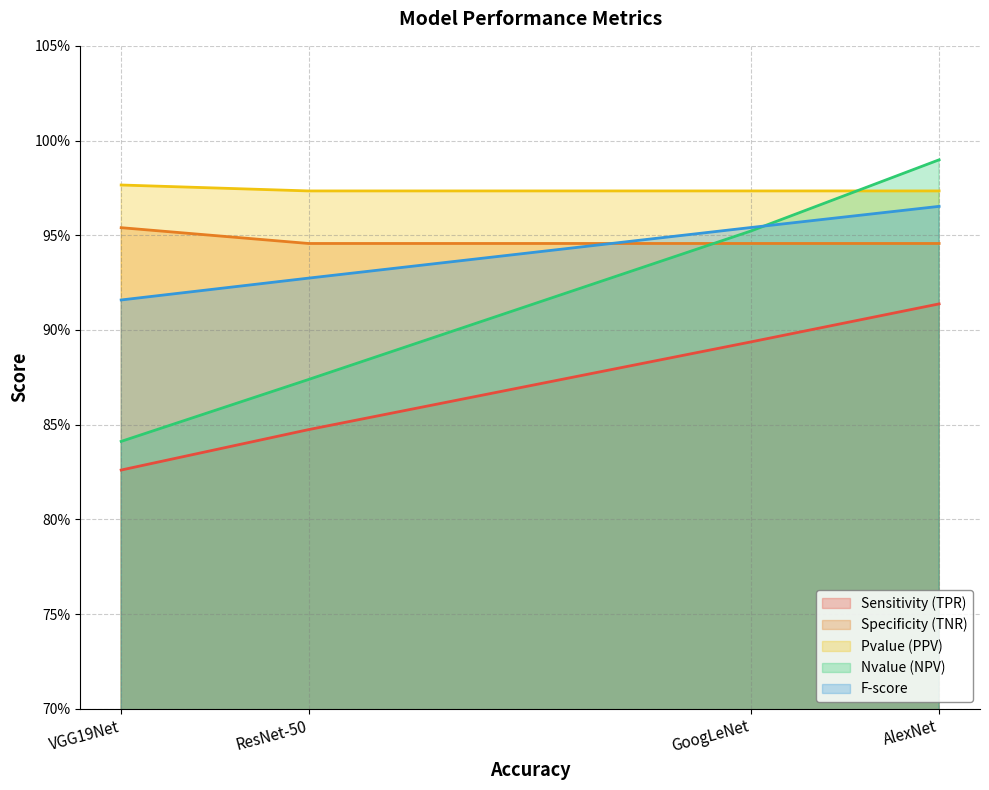

What is the label of the 4th point from the left?

AlexNet